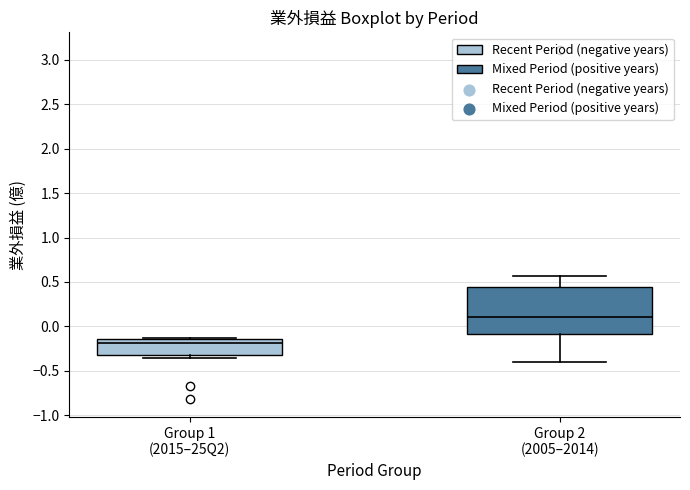

Which box's median line is the highest?

Group 2 (2005–2014)